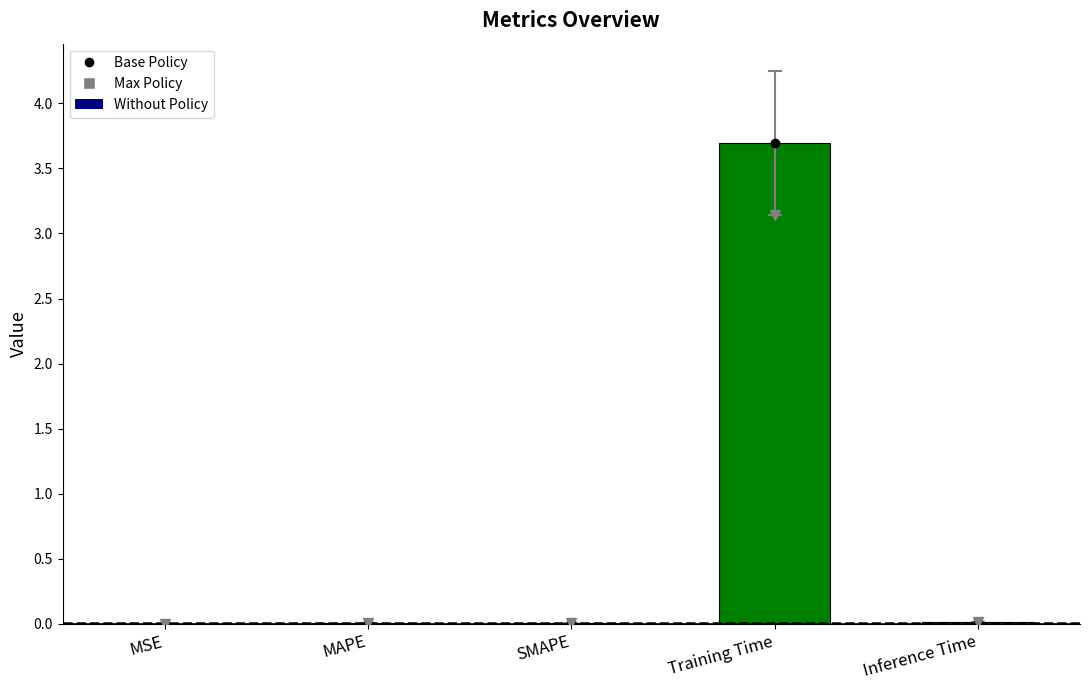

Which has a higher value, Training Time or MAPE?

Training Time